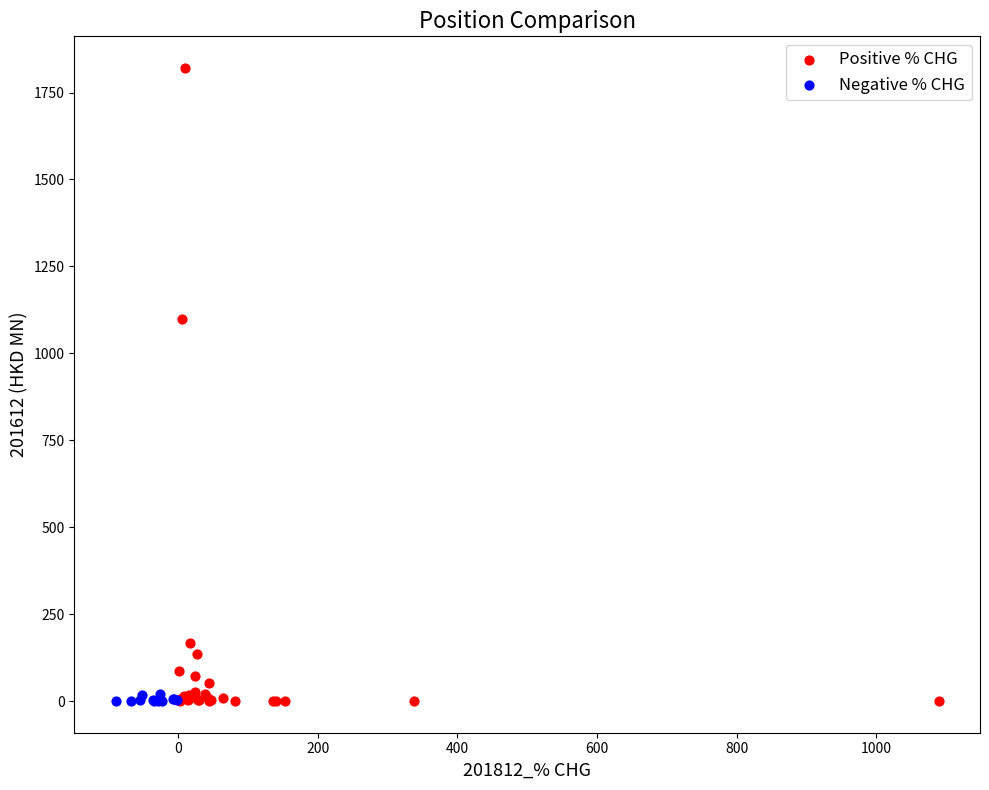

Which series reaches the maximum Y coordinate?

Positive % CHG